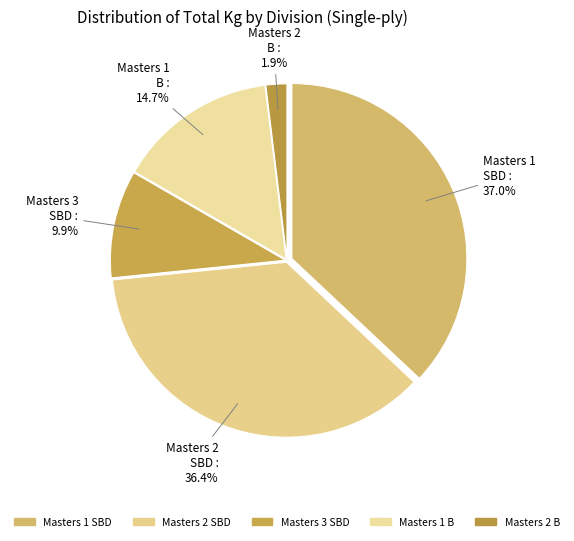

How many segments does this pie chart have?

5